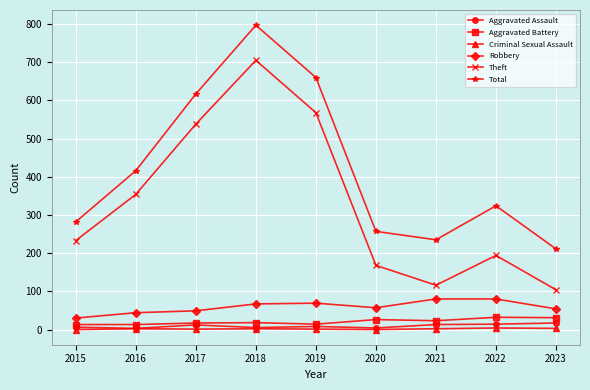

Does the chart have visible grid lines?

Yes